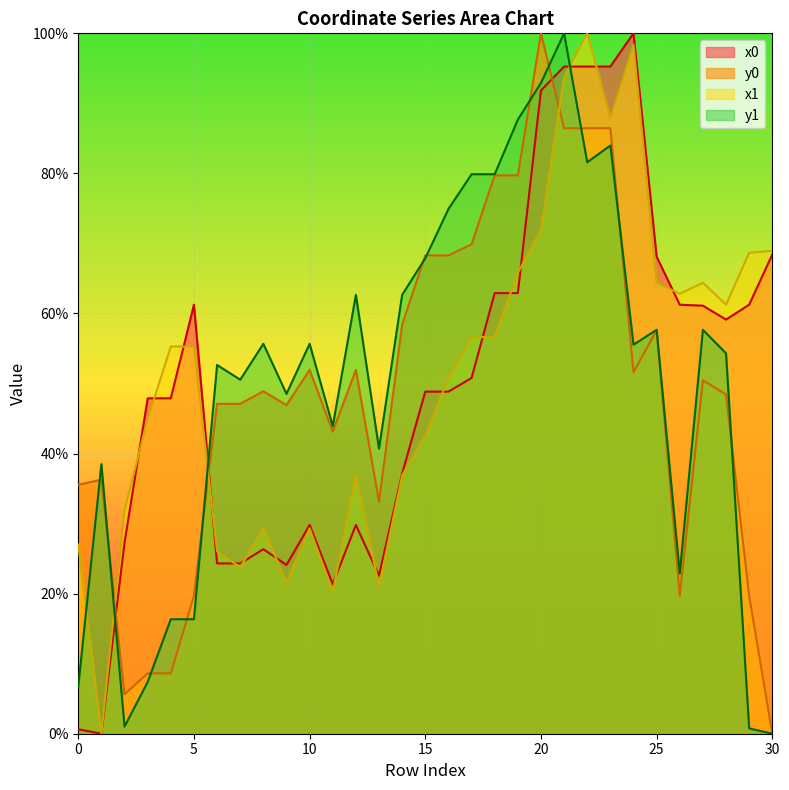

True or false: y0 and x0 cross at least once.

True